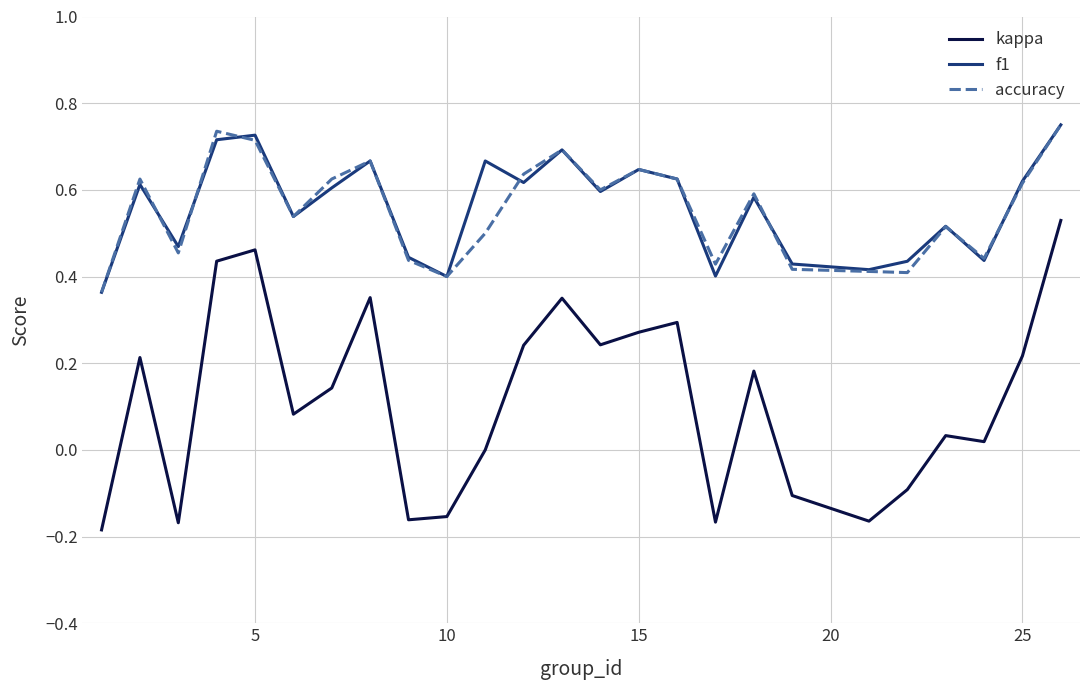

Which series has the largest range (max minus min)?

kappa